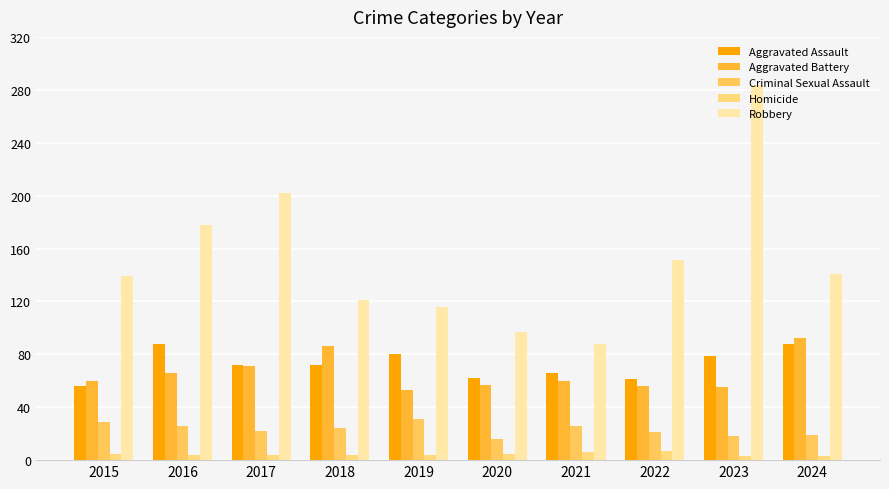

What is the difference between the second highest and minimum values in the Robbery series?

114